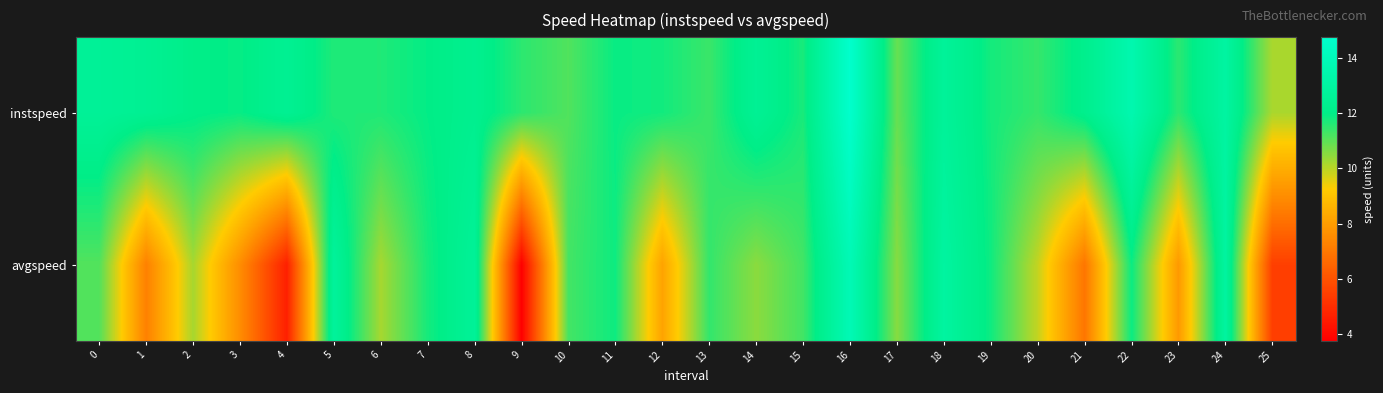

Rank the series by their maximum value, from highest to lowest.

instspeed, avgspeed